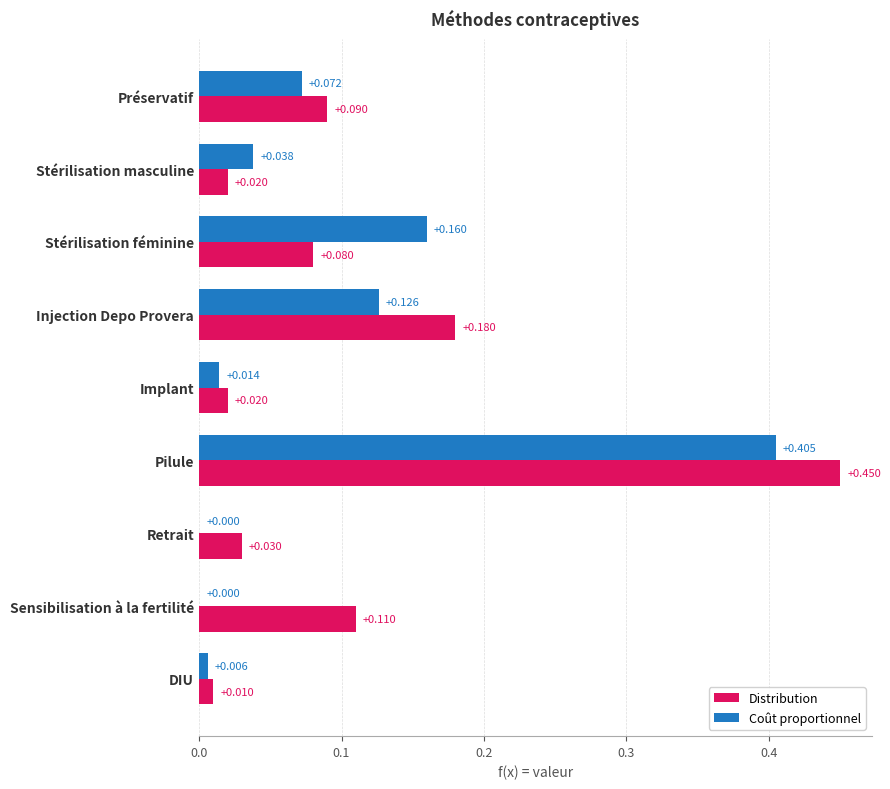

At which label is Distribution closest to 0?

DIU